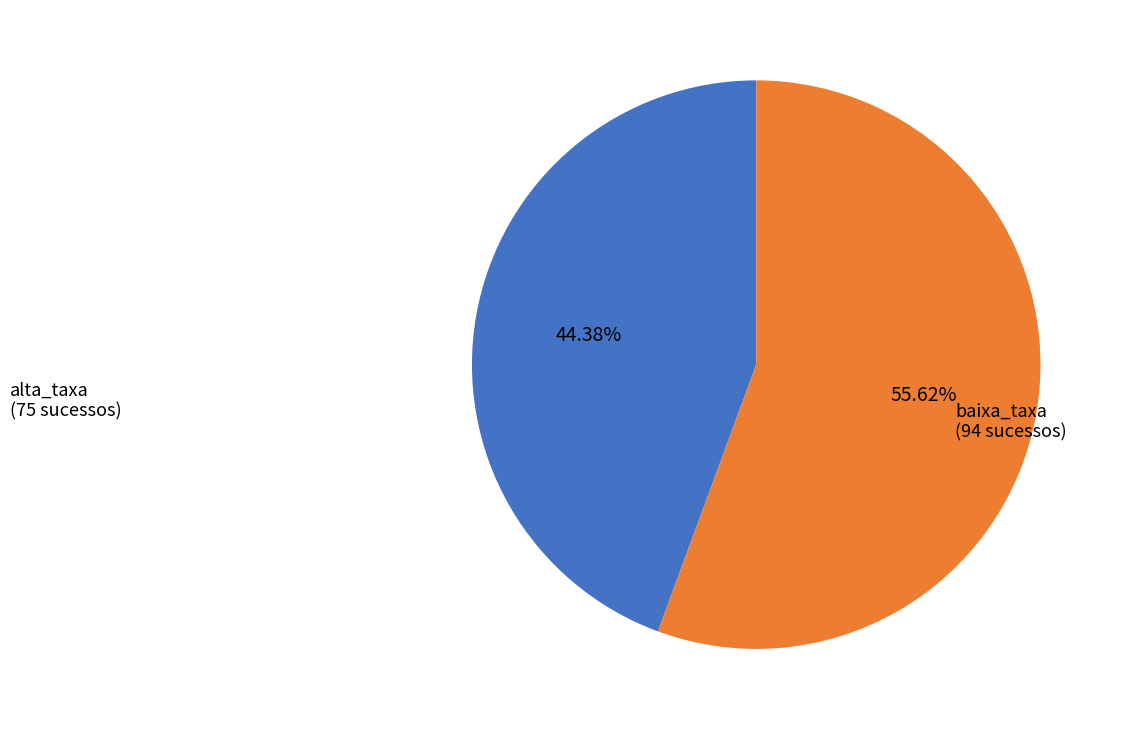

Is there a majority slice in this chart?

Yes